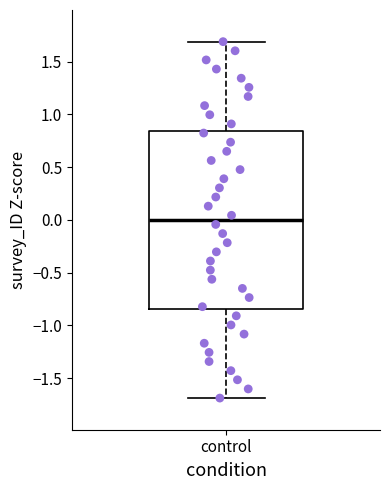

Read this box plot against the y-axis: the position of the median line, the range covered by the box, and the ends of both whiskers. The values are not printed on the chart, so give them approximately, as read against the axis.

median 0.00, box -0.85 to 0.85, whiskers -1.70 to 1.70